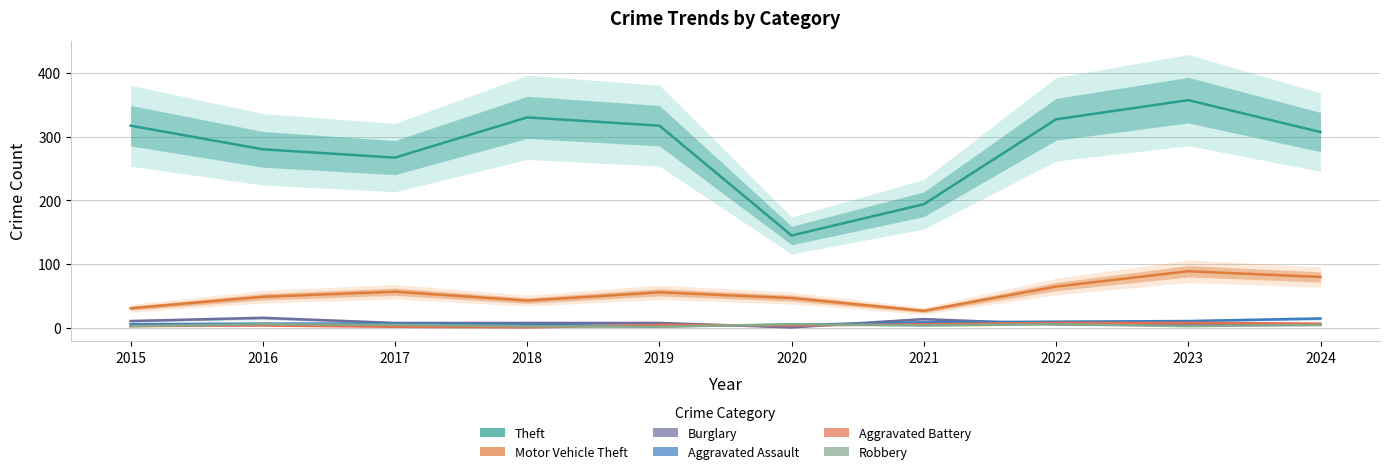

How many data points in Theft are above 317?

3